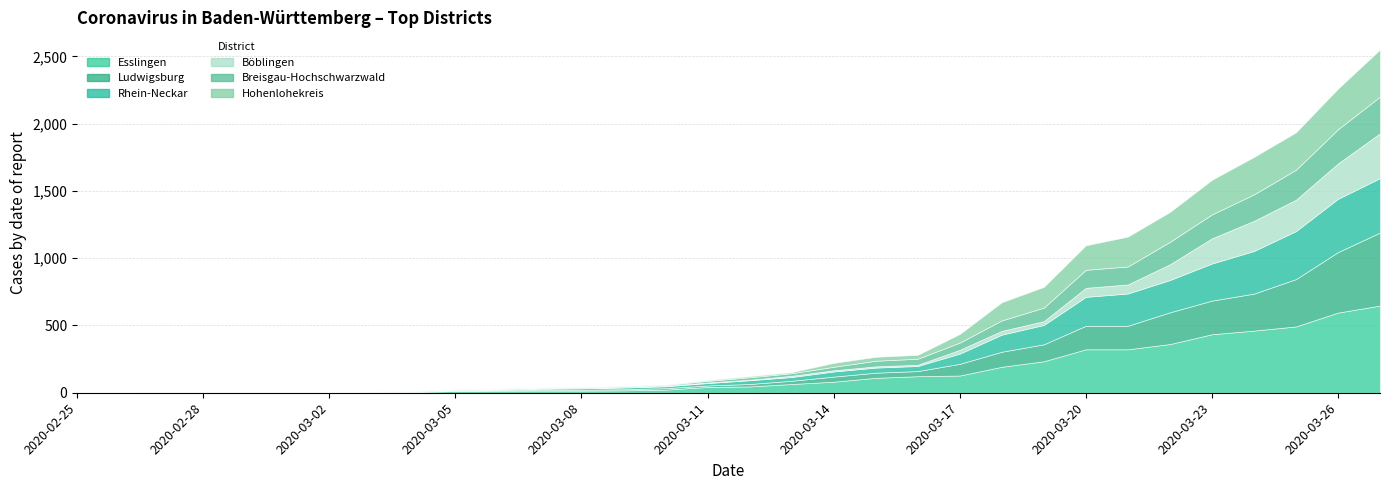

The value of Breisgau-Hochschwarzwald at 2020-03-13 is 12. True or false?

False